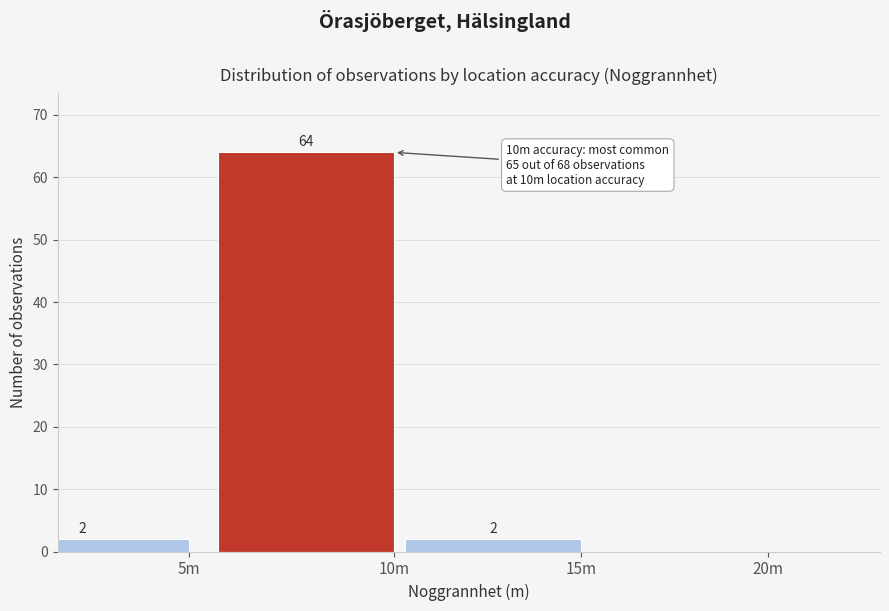

Reading right to left, list all the values displayed in this chart.

20m=0	15m=2	10m=64	5m=2